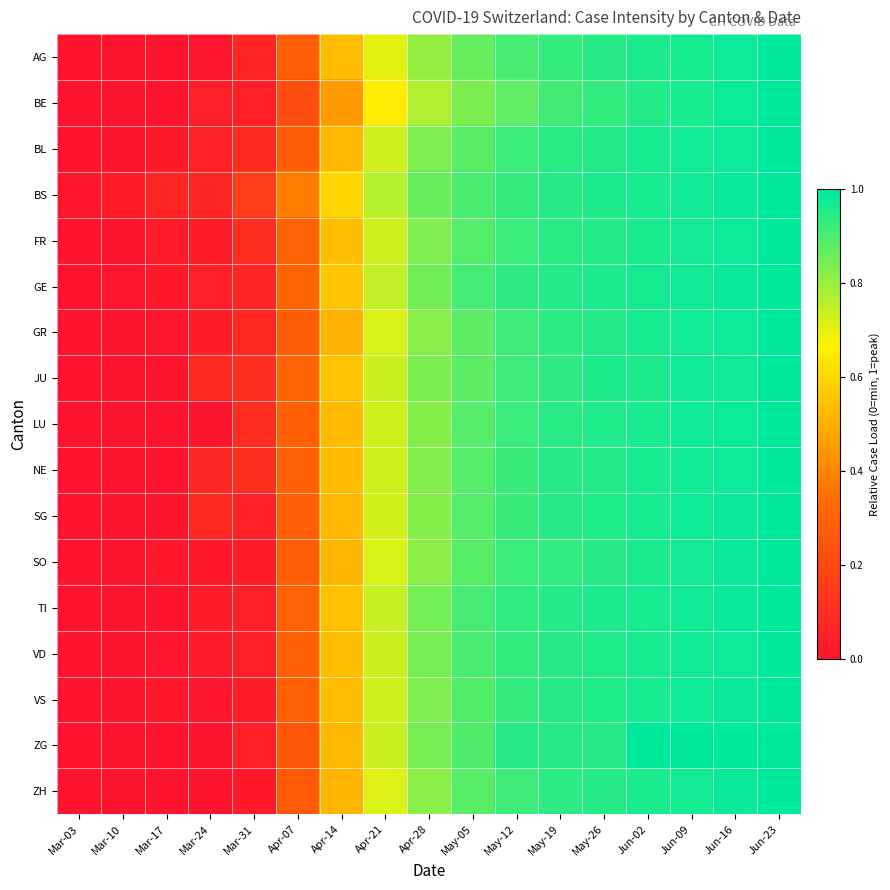

Which series changed the most between Apr-14 and Jun-02?

BE